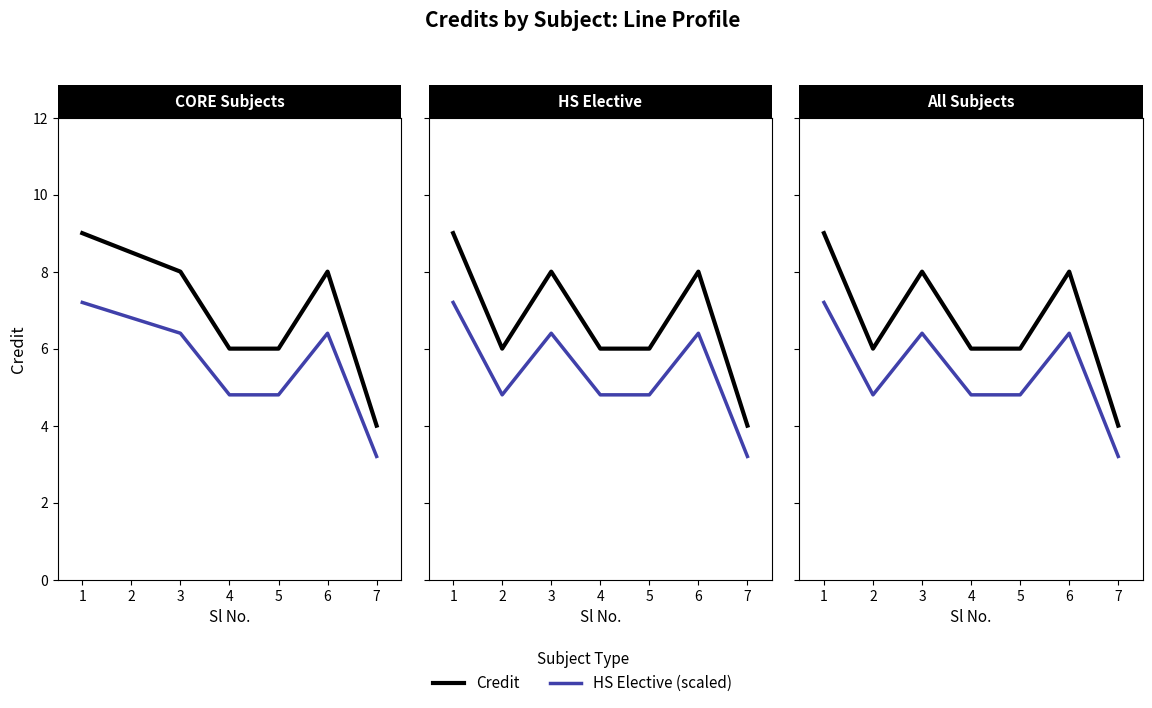

At which label is HS Elective (scaled) closest to 5?

2